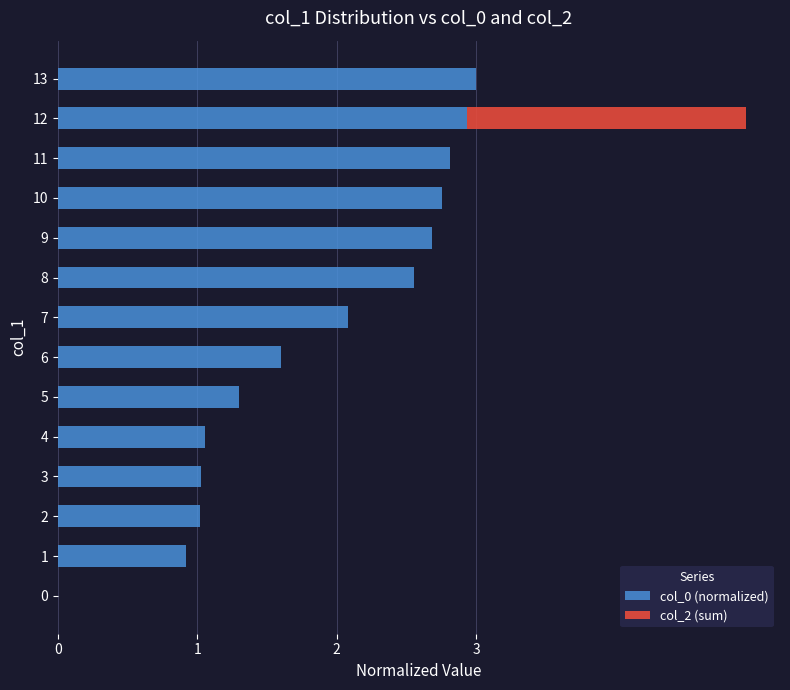

What are all the series names shown in the legend?

col_0 (normalized), col_2 (sum)